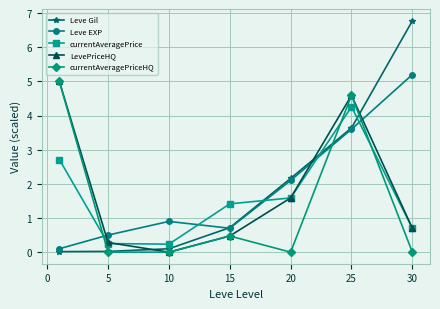

True or false: currentAveragePrice has more than 2 interior local peaks.

False